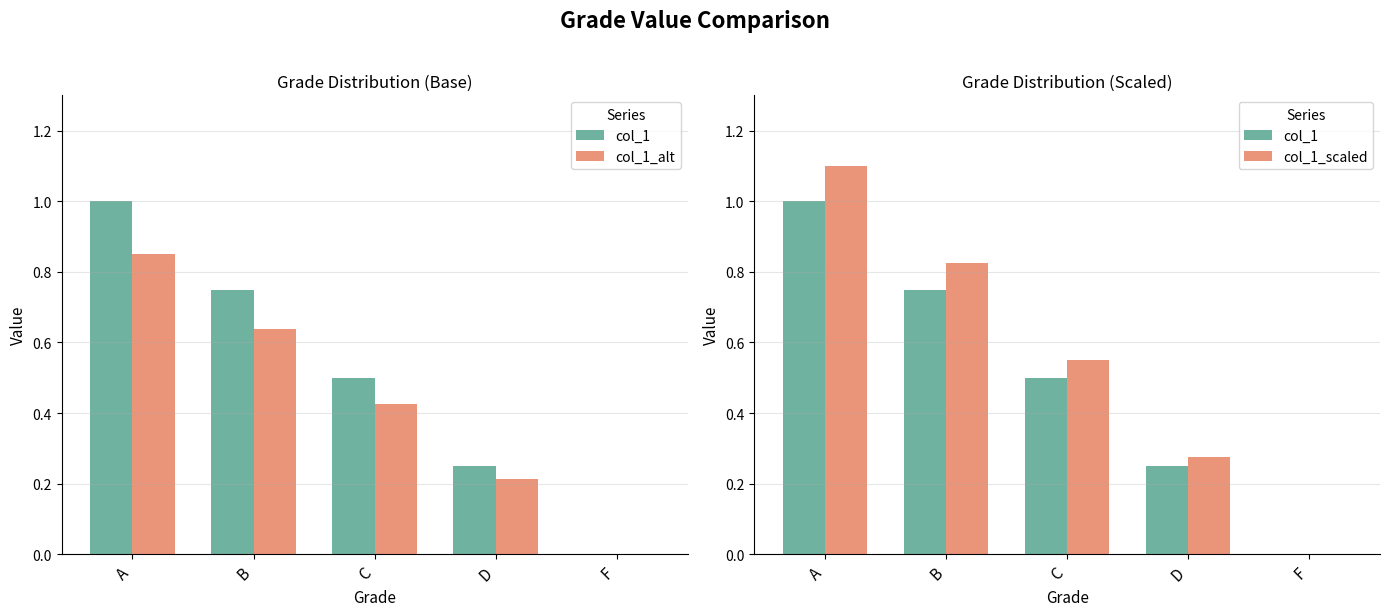

Which has a higher value, C or A?

A